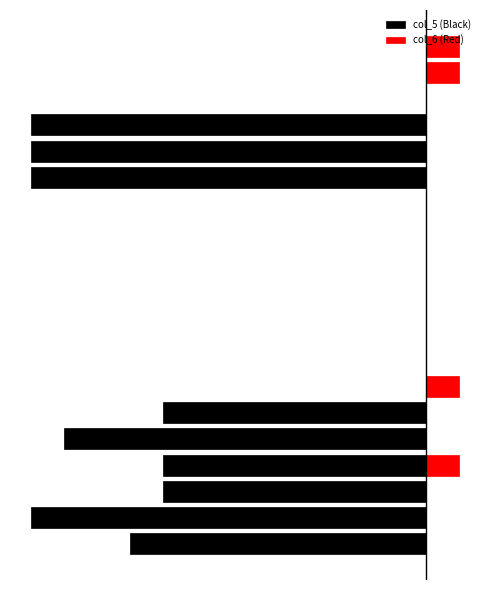

Rank the series by their maximum value, from lowest to highest.

col_5 (Black), col_6 (Red)